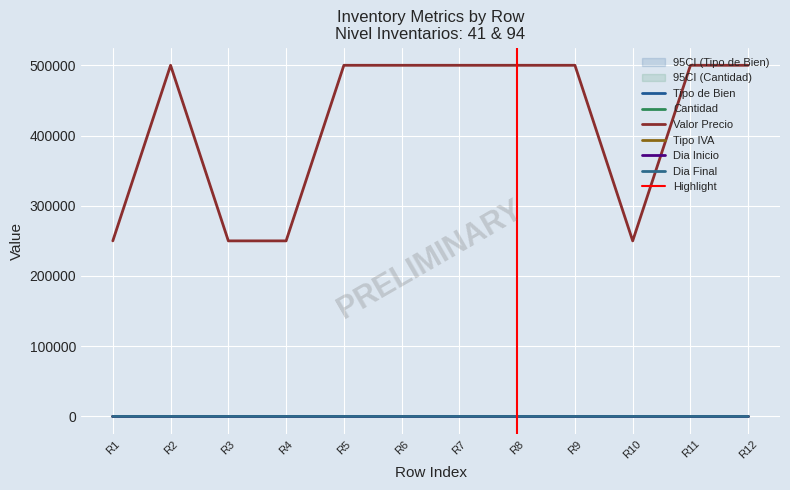

The Valor Precio series shows 250000 at R10. True or false?

True